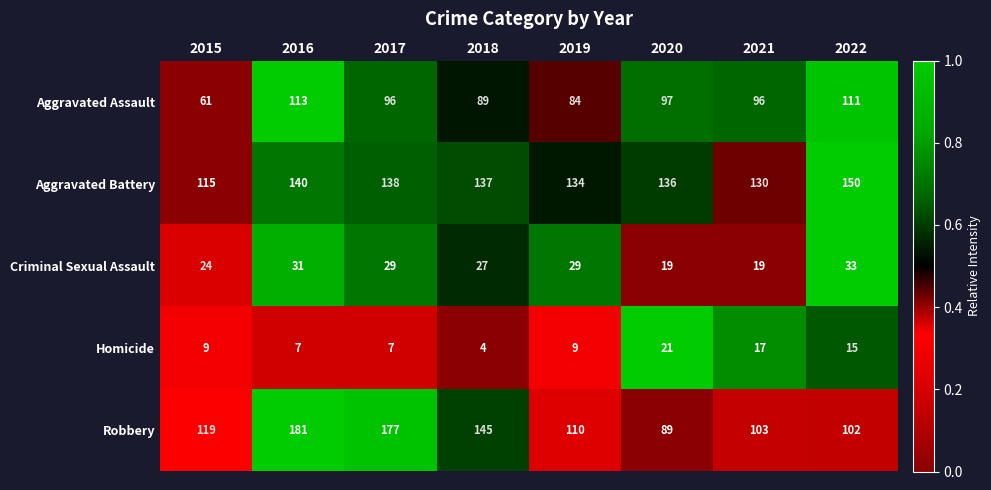

Which series has the largest range (max minus min)?

Robbery